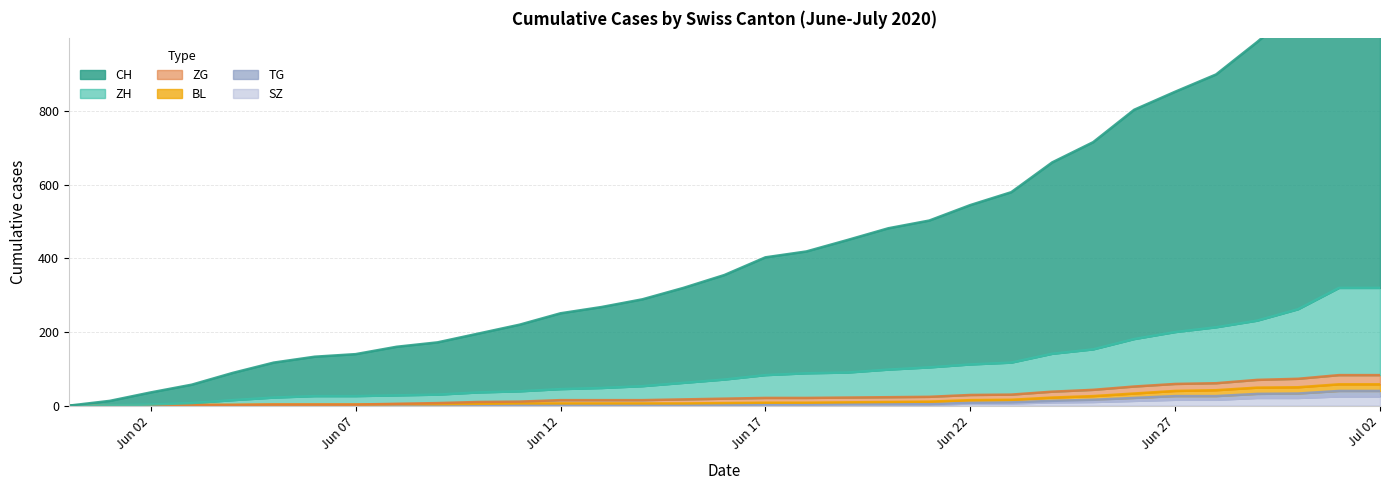

Does the chart have visible grid lines?

Yes